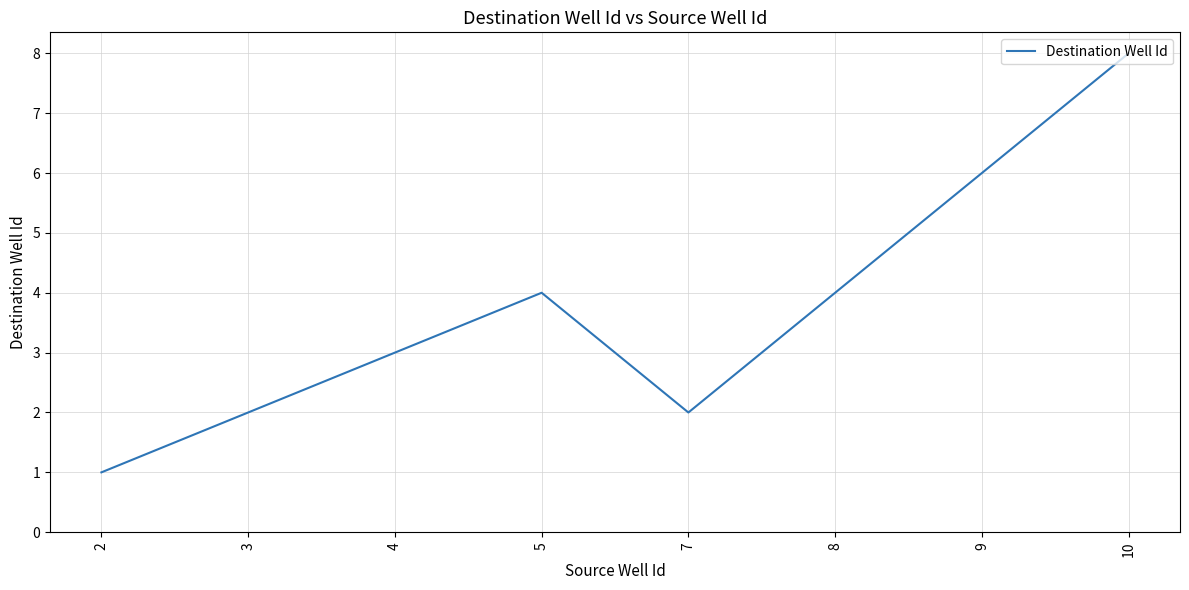

Reading left to right, extract all data points from this chart.

2=1	3=2	4=3	5=4	7=2	8=4	9=6	10=8